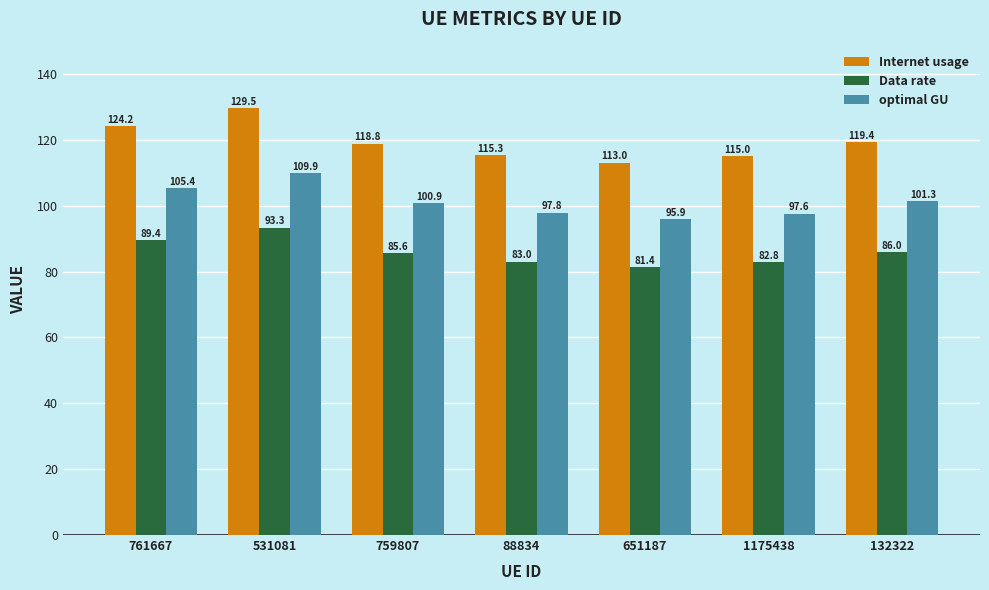

At which category is the sum across all series the highest?

531081